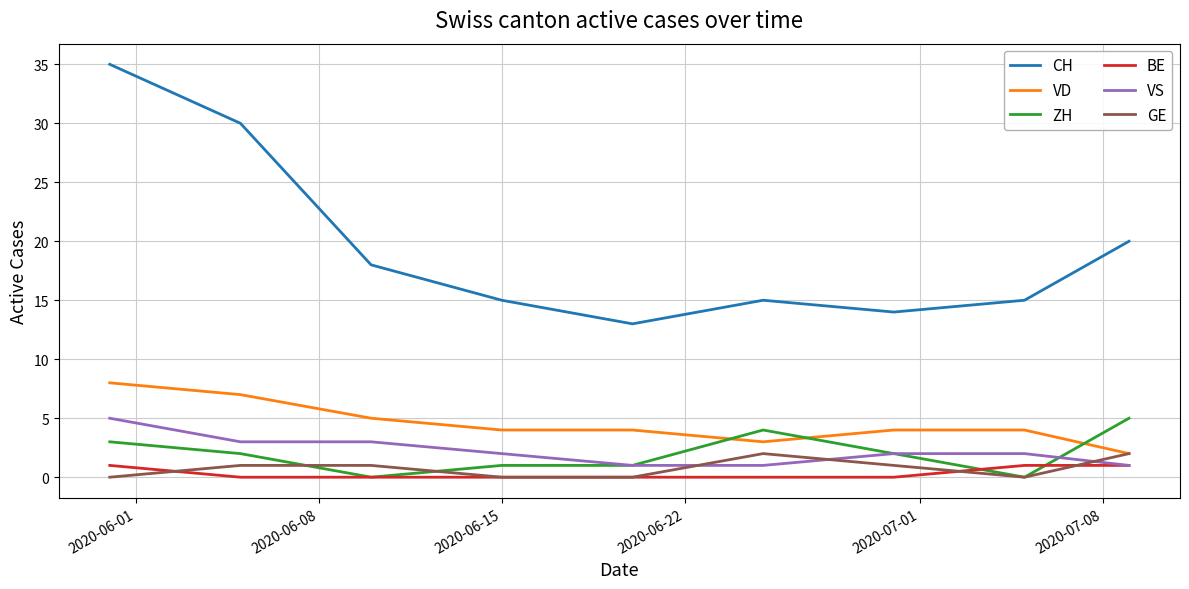

What is the maximum value for ZH?

5